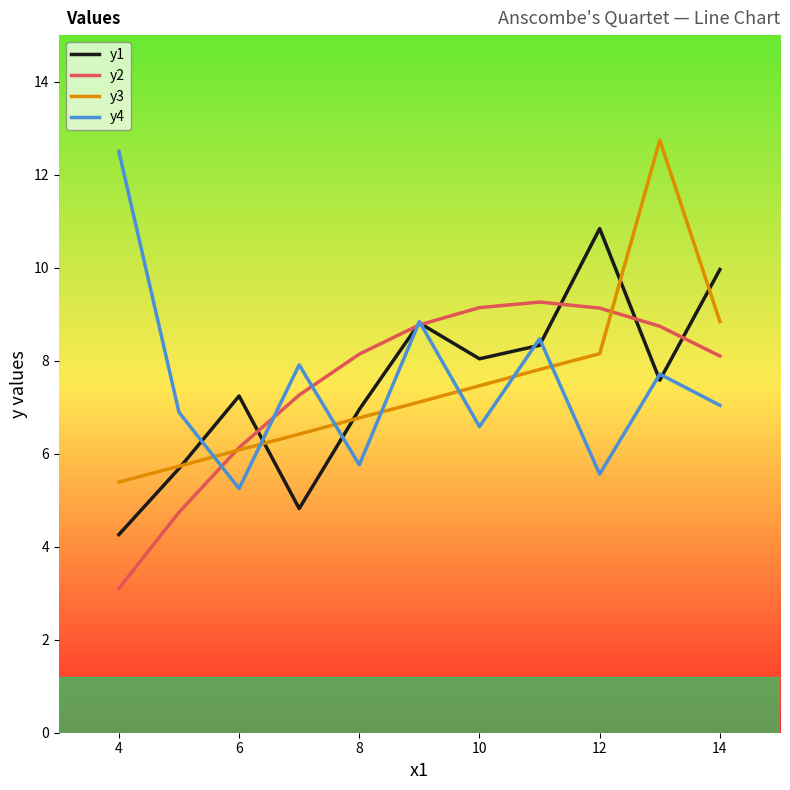

What is the maximum value shown in the chart?

12.7